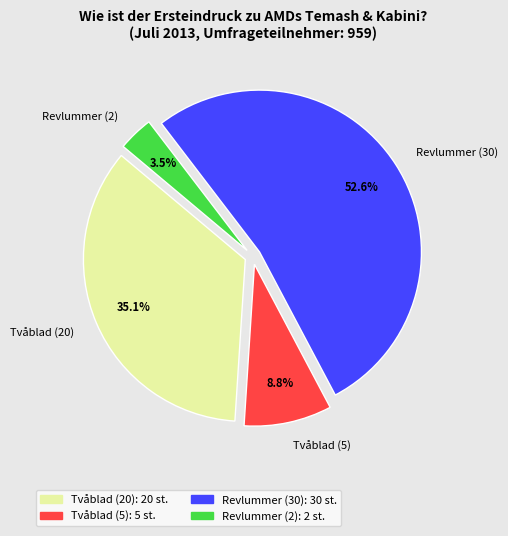

To the nearest percent, what is the average slice percentage?

25%